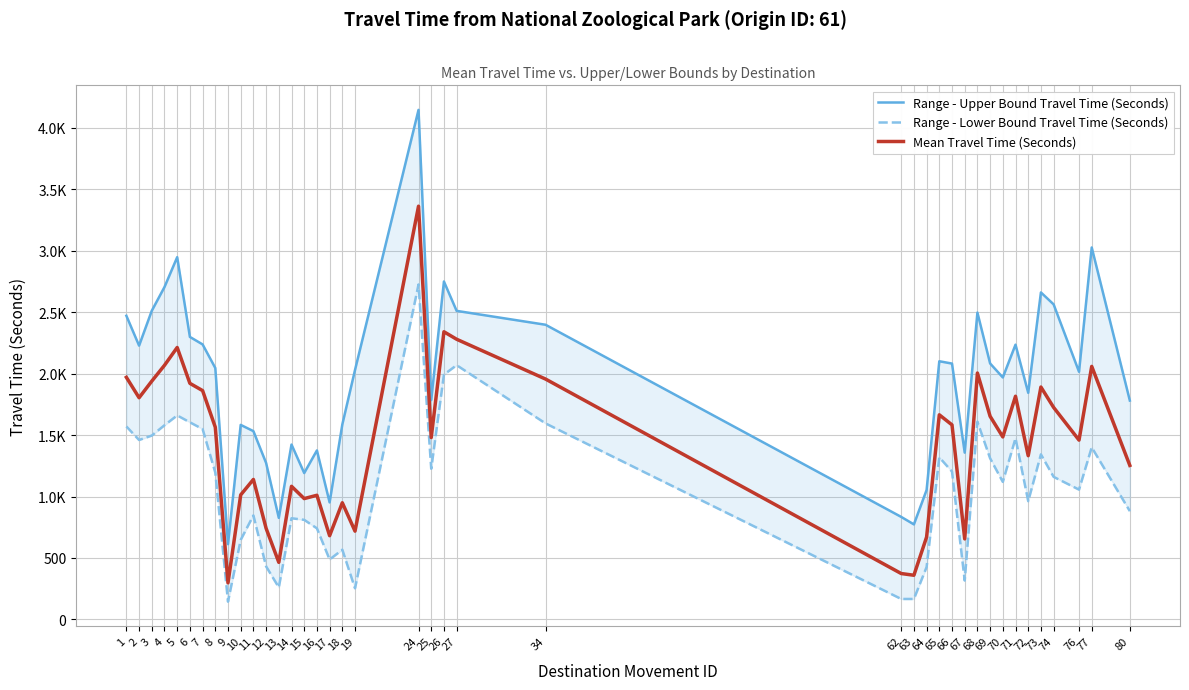

At how many categories does at least one series exceed 2705?

4